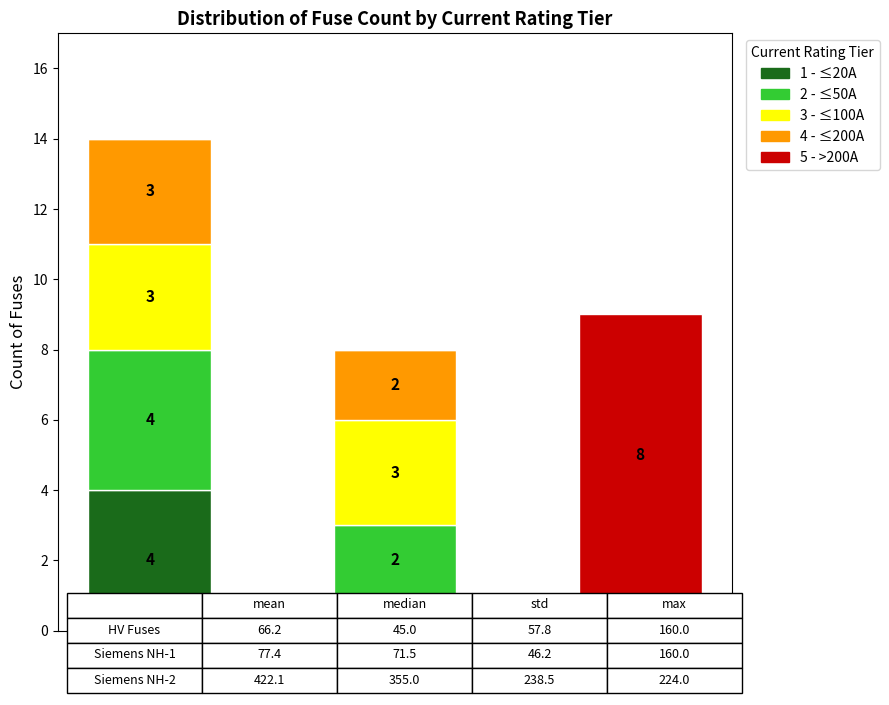

Is it true that 1 - ≤20A equals 1 at Siemens NH-1?

True